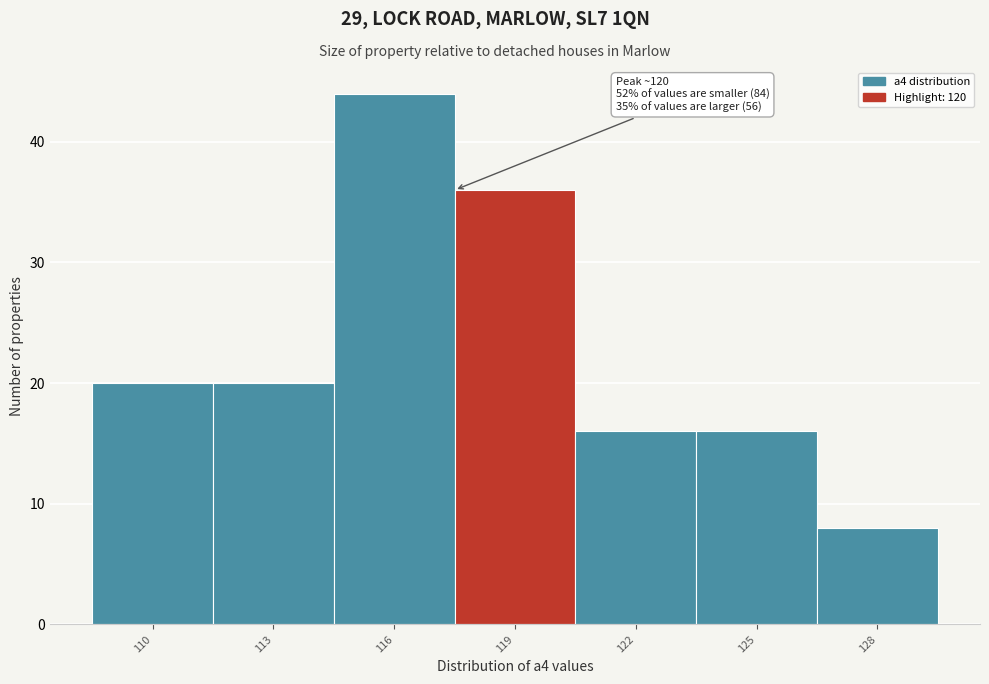

Reading left to right, extract all data points from this chart.

20	20	44	36	16	16	8